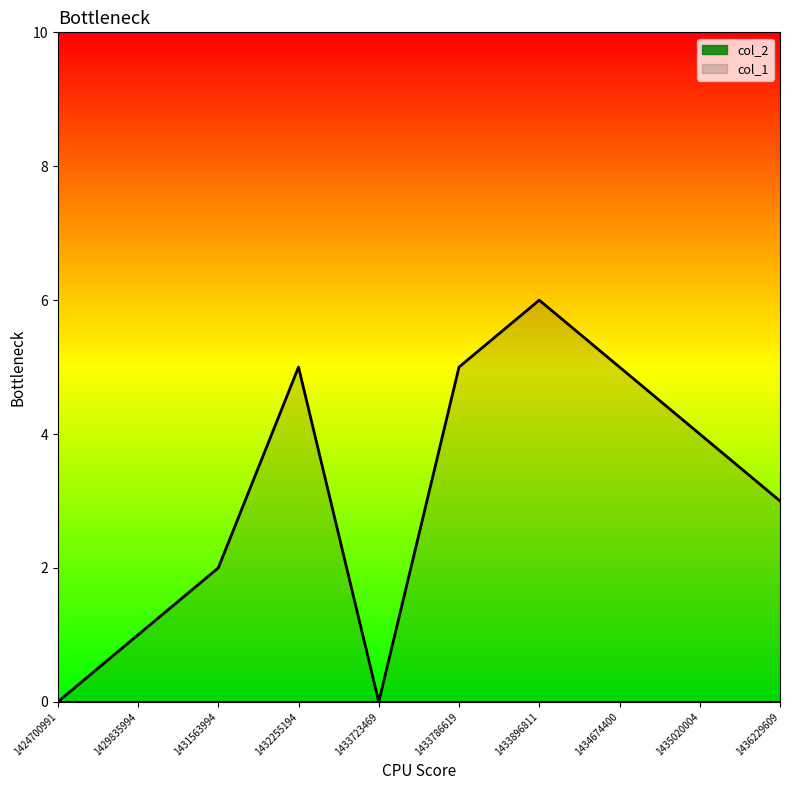

How many values are above zero?

8